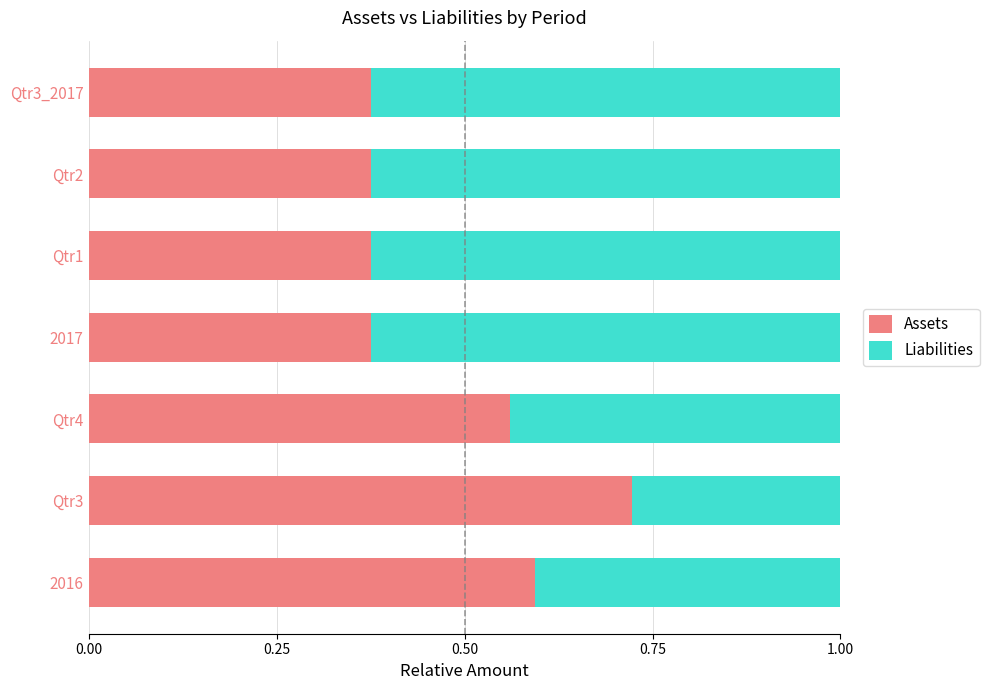

What is the sum of all Assets values?

3.4